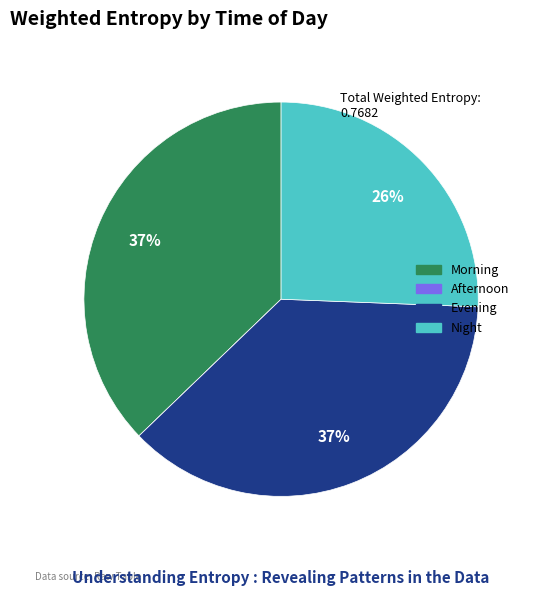

Does Morning represent more than half of the total?

No